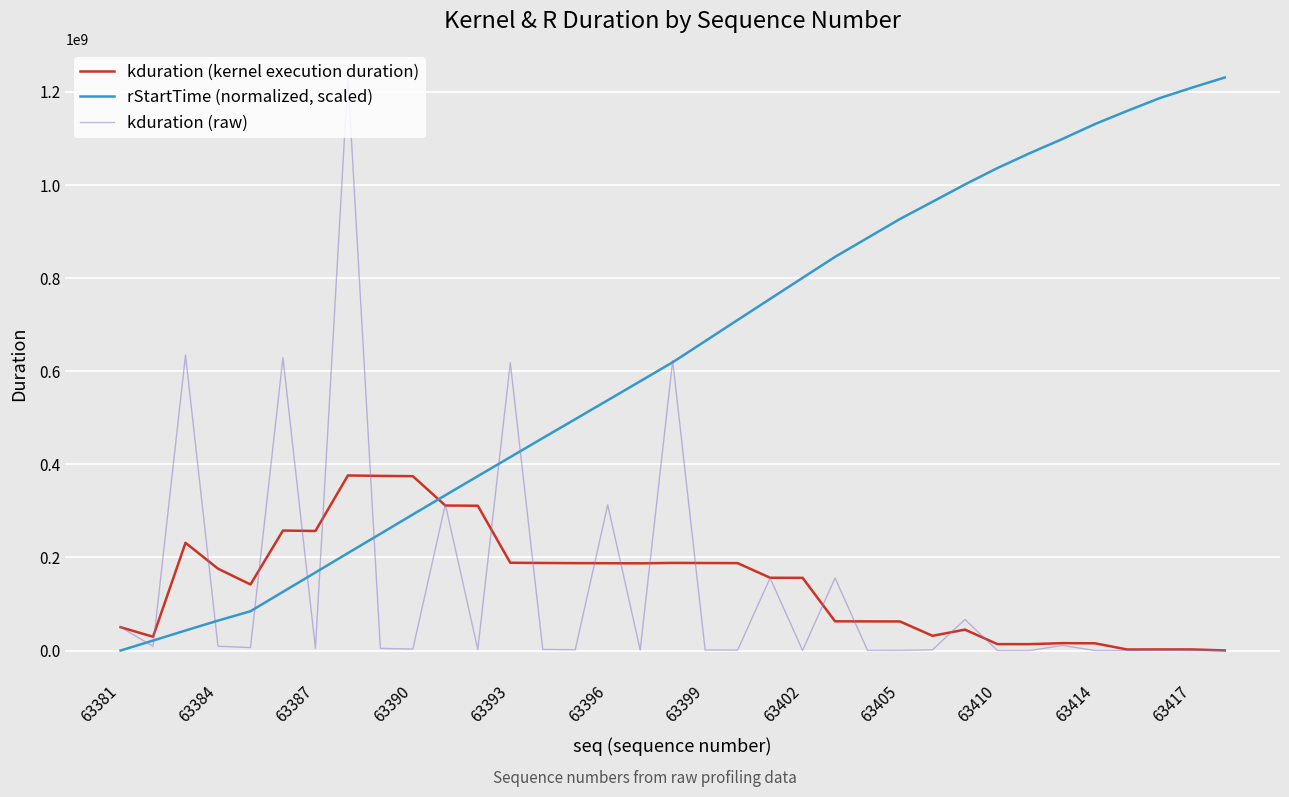

What is the maximum value shown in the chart?

1231169749.0